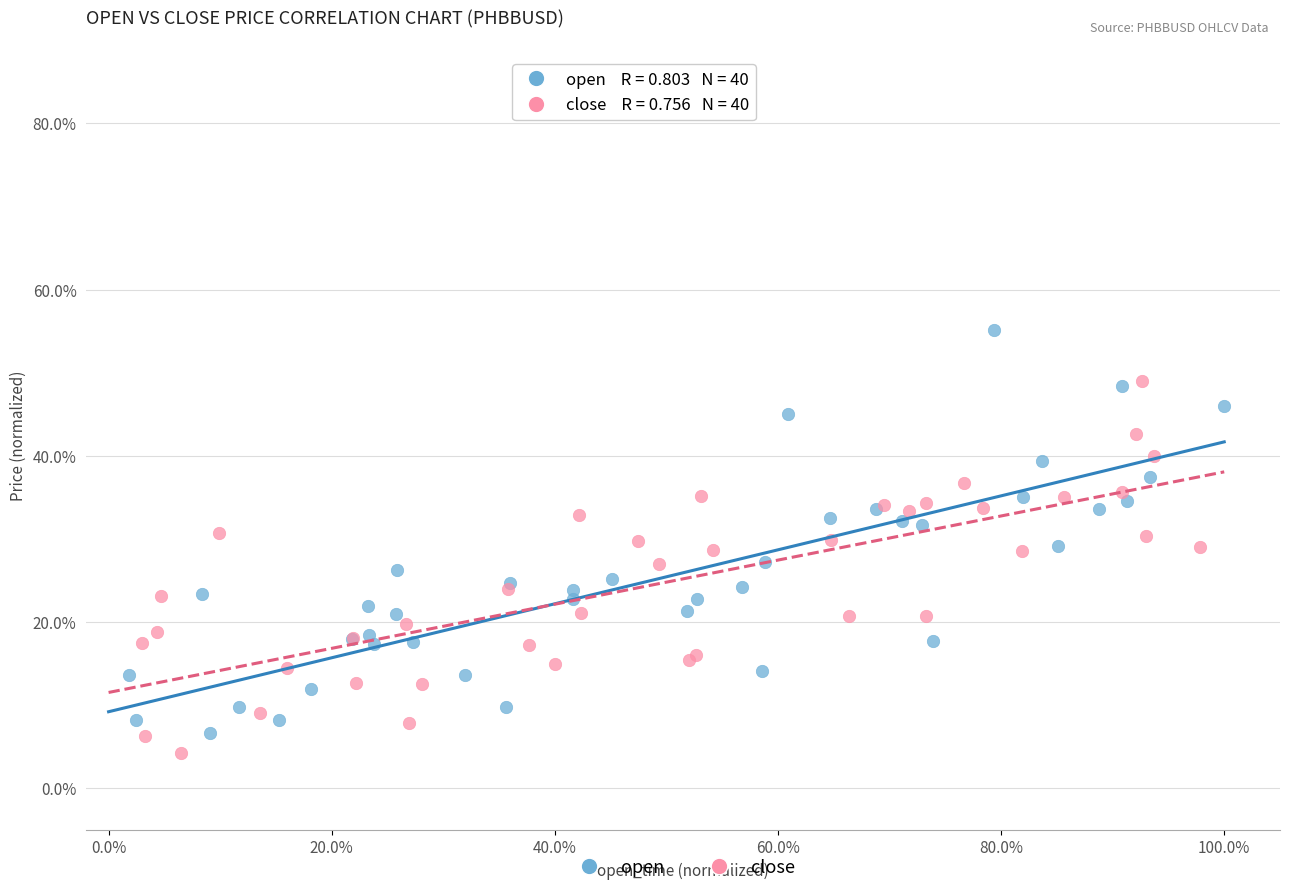

Which series contains the lowest Y value?

close